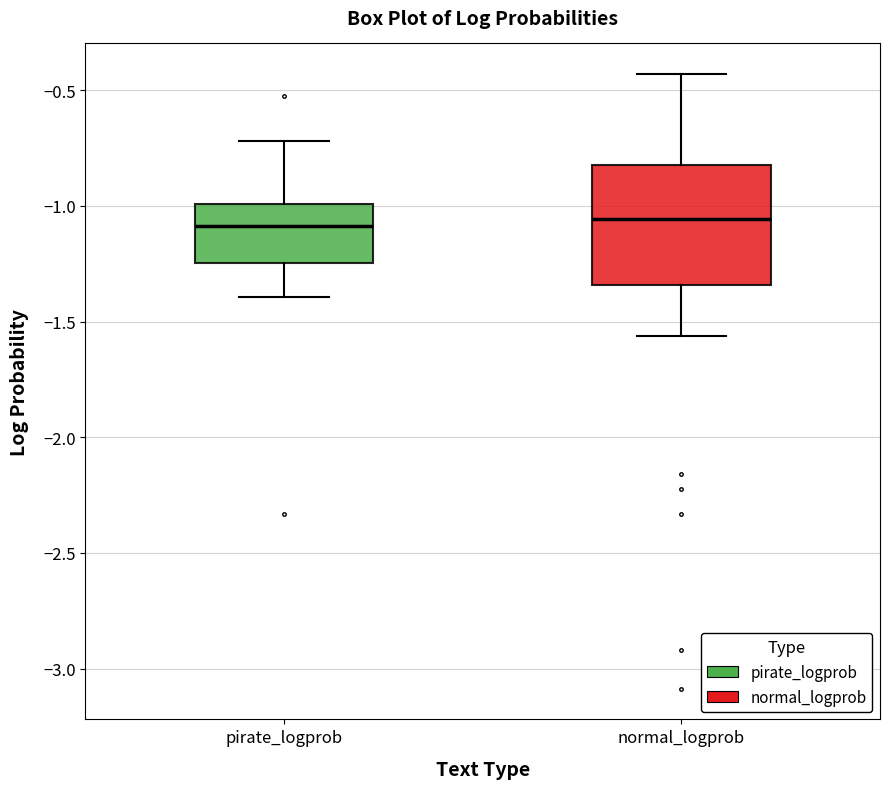

Reading left to right, read every box against the y-axis: the position of its median line, the range the box covers, and the ends of its whiskers. The values are not printed on the chart, so give them approximately, as read against the axis.

pirate_logprob: median -1.10, box -1.25 to -1.00, whiskers -1.40 to -0.70
normal_logprob: median -1.05, box -1.35 to -0.80, whiskers -1.55 to -0.45